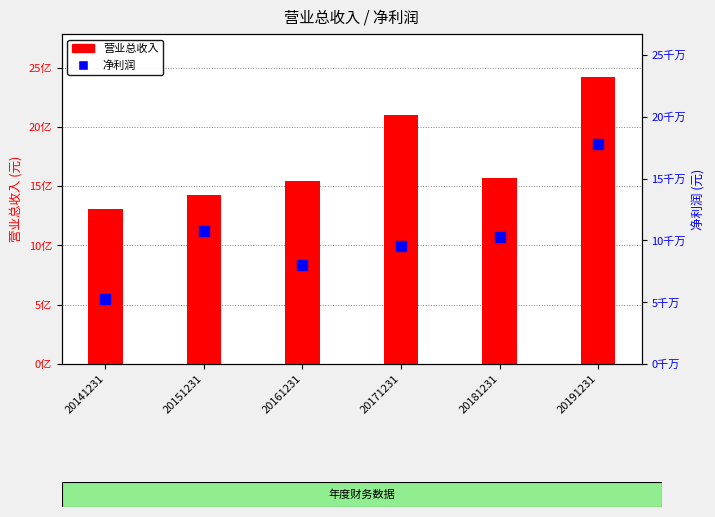

At which label does 营业总收入 reach its minimum?

20141231